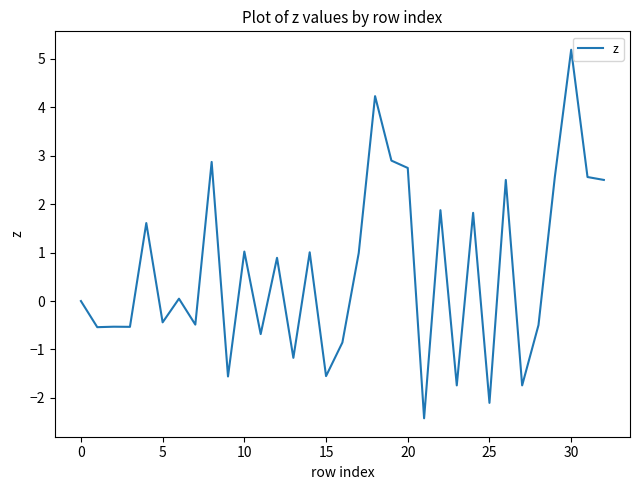

What is the maximum value shown in the chart?

5.2